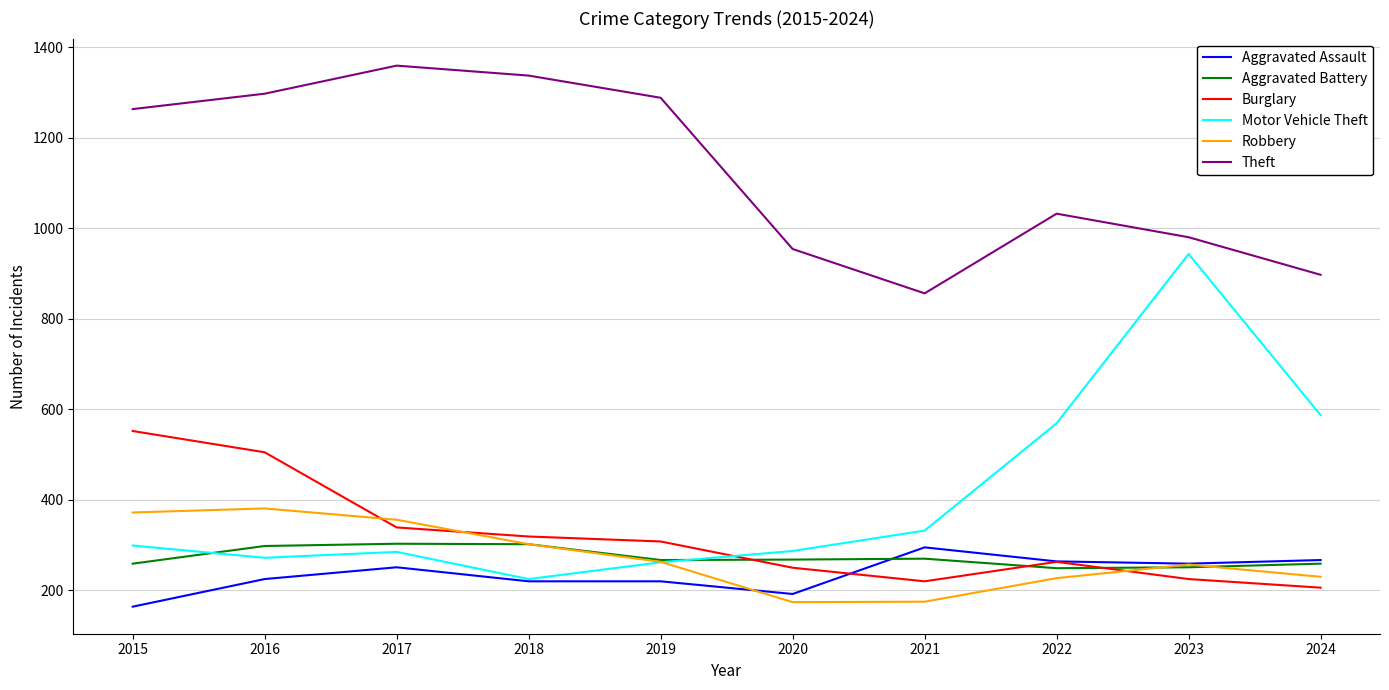

At which category does Motor Vehicle Theft reach its first local valley?

2016